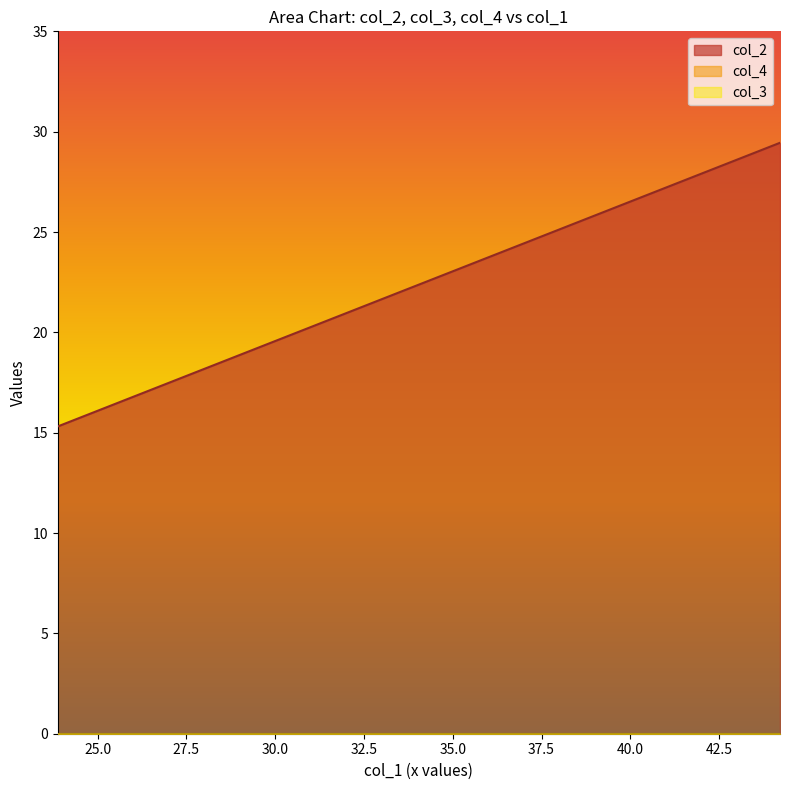

The col_2 series shows 22.5 at 4. True or false?

True